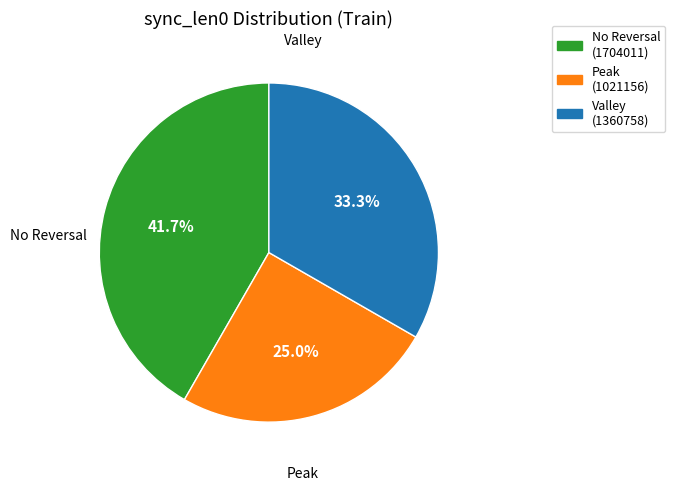

Is there a majority slice in this chart?

No